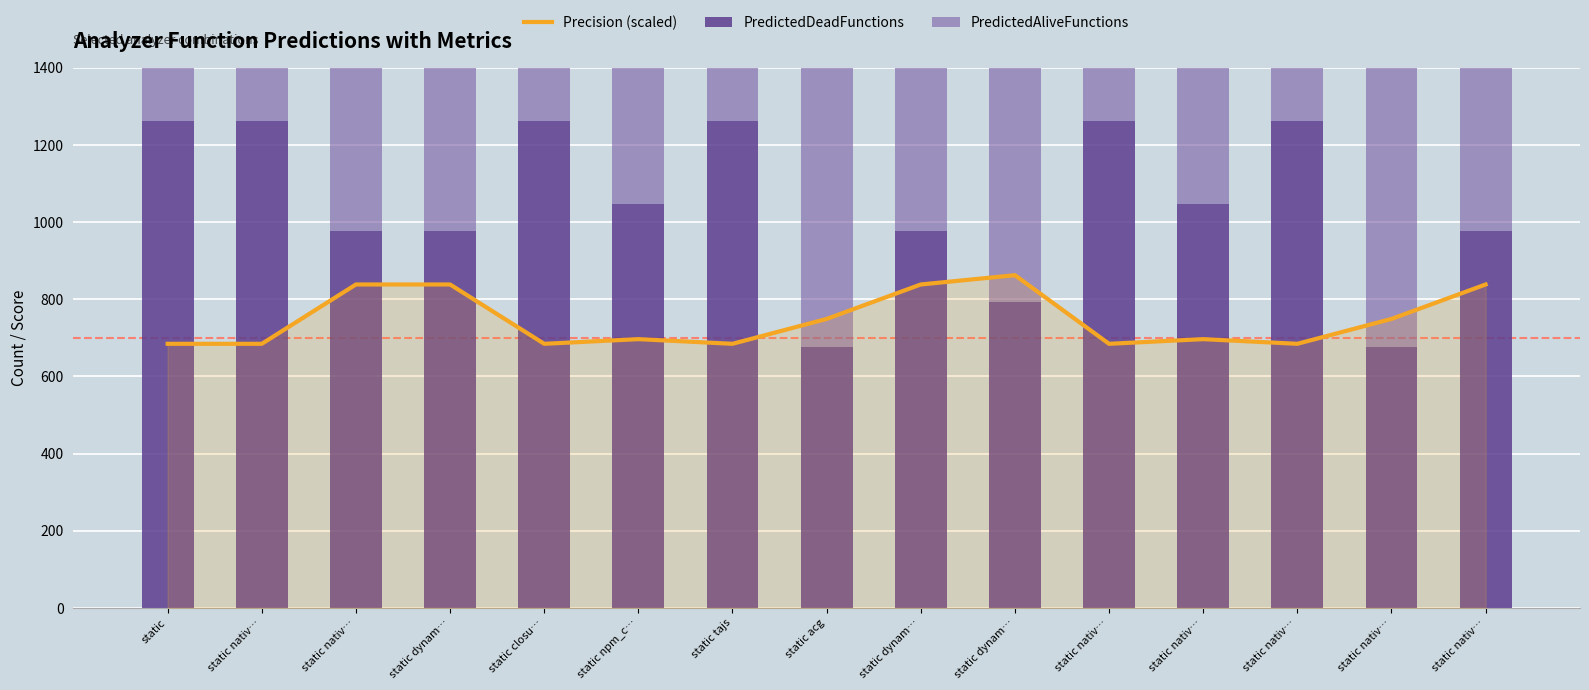

What is the maximum value shown in the chart?

1263.0